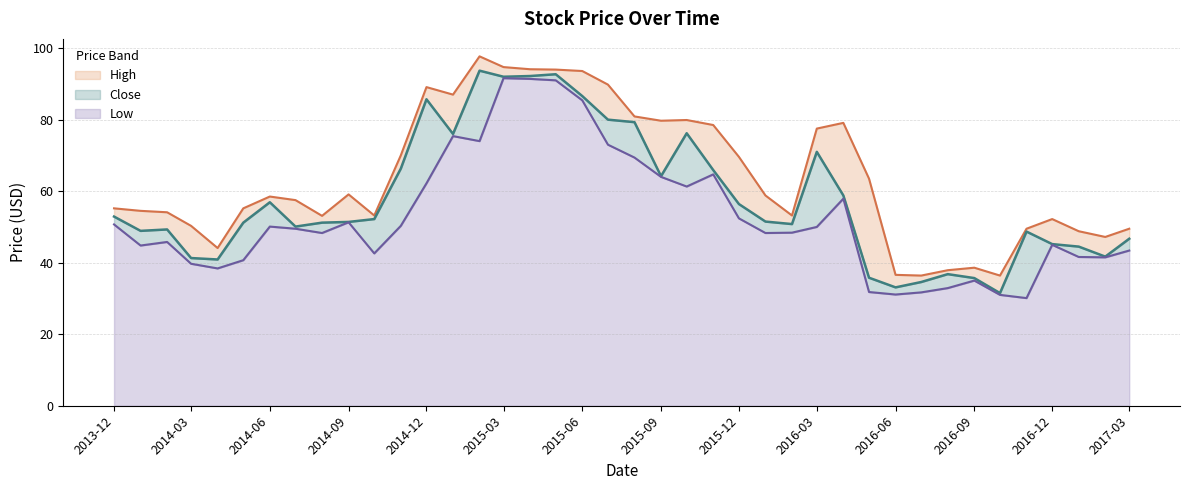

The Low series shows 62.9 at 2014-10-01. True or false?

False